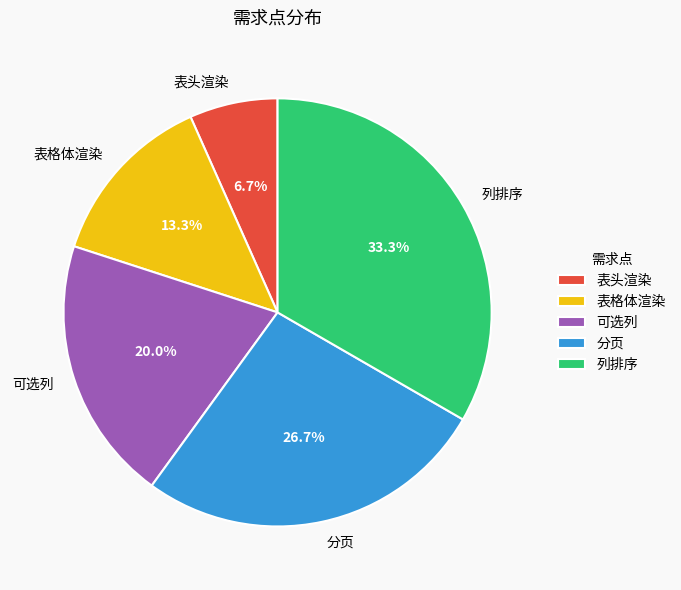

Which category has the smallest portion of the pie?

表头渲染